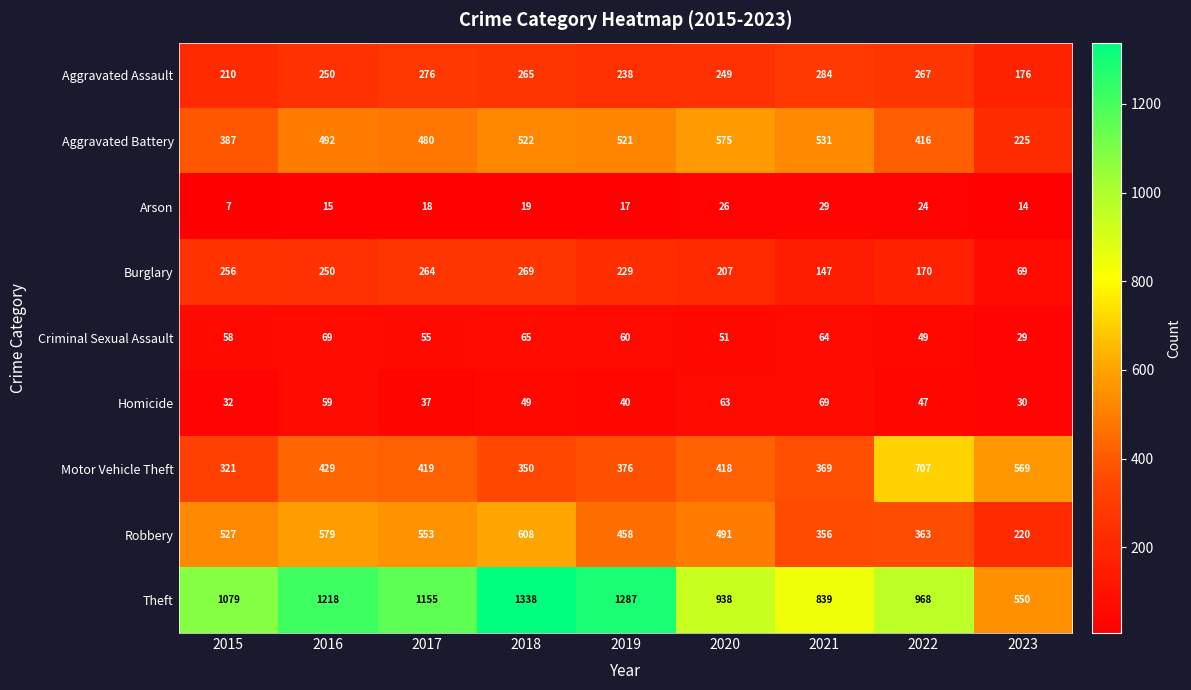

True or false: Robbery has a value of 553 at 2017.

True